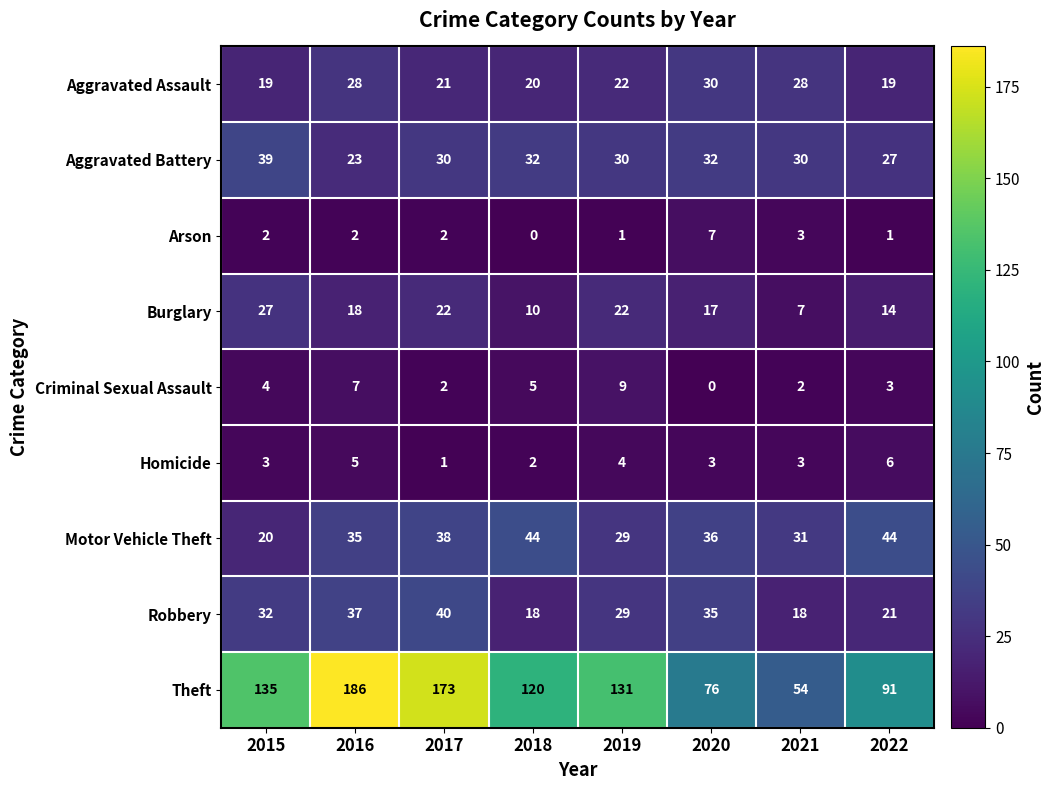

True or false: Motor Vehicle Theft has a value of 17 at 2021.

False